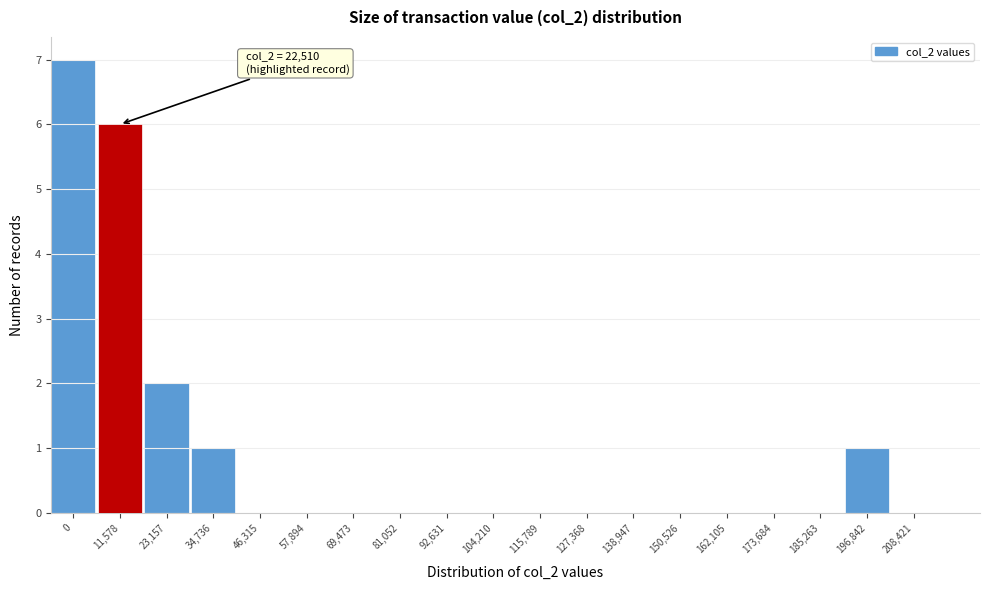

Reading left to right, what are all the values shown in this chart?

0=7	11,578=6	23,157=2	34,736=1	46,315=0	57,894=0	69,473=0	81,052=0	92,631=0	104,210=0	115,789=0	127,368=0	138,947=0	150,526=0	162,105=0	173,684=0	185,263=0	196,842=1	208,421=0